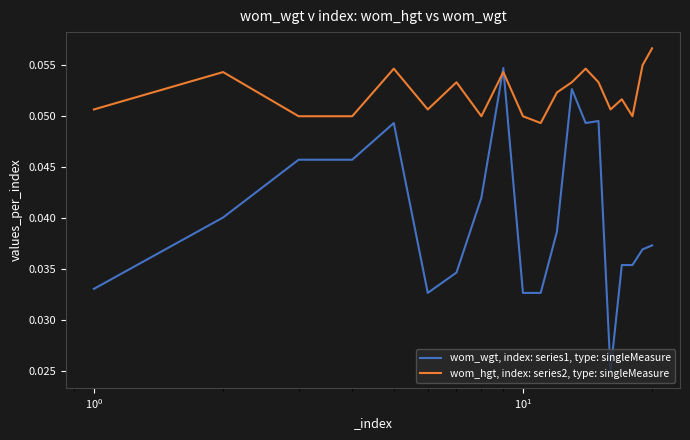

Which series has the largest total across all categories?

wom_hgt, index: series2, type: singleMeasure